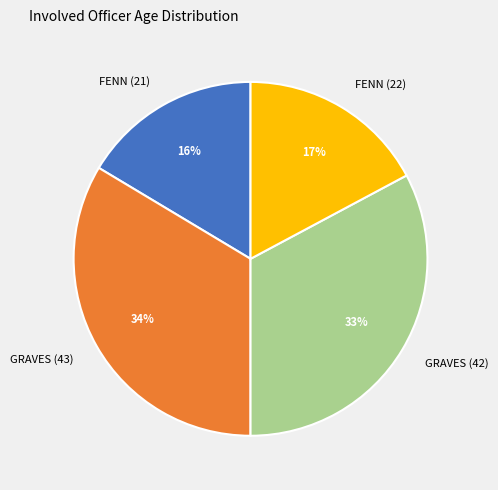

Do FENN (22) and FENN (21) together represent more than half of the pie?

No